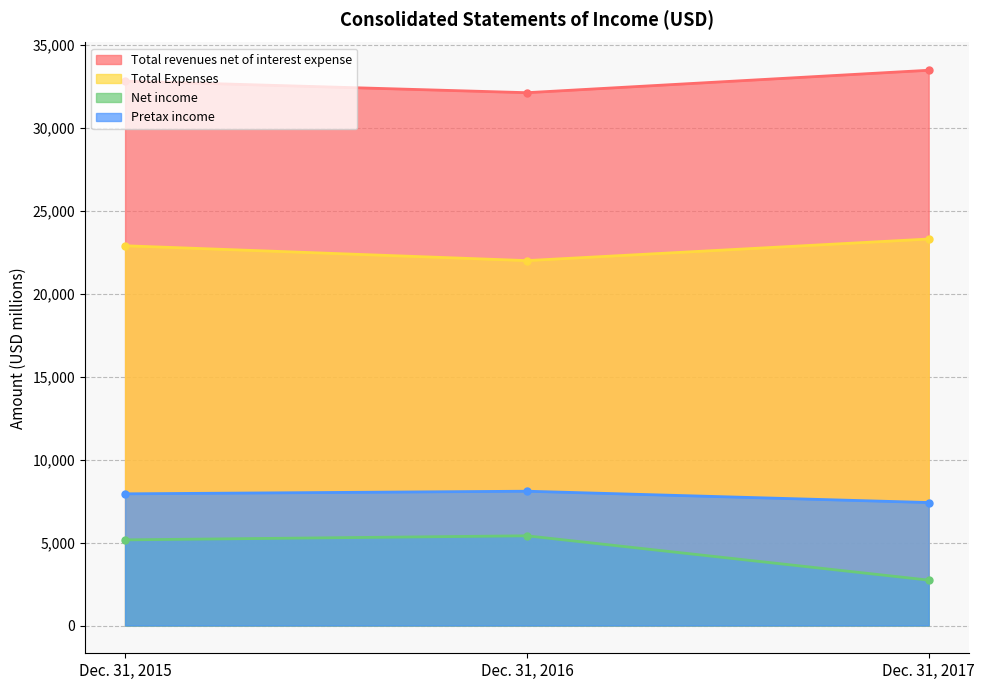

What is the greatest value displayed?

33471